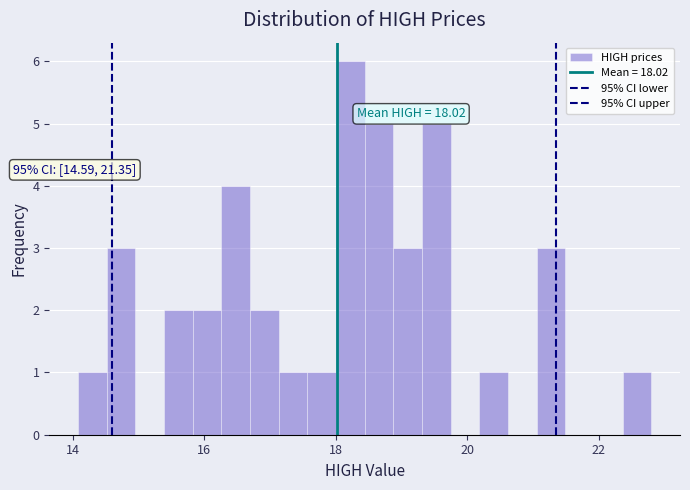

Around what value on the x-axis is the tallest bar? Give the approximate position of its centre, as read against the axis.

18.2